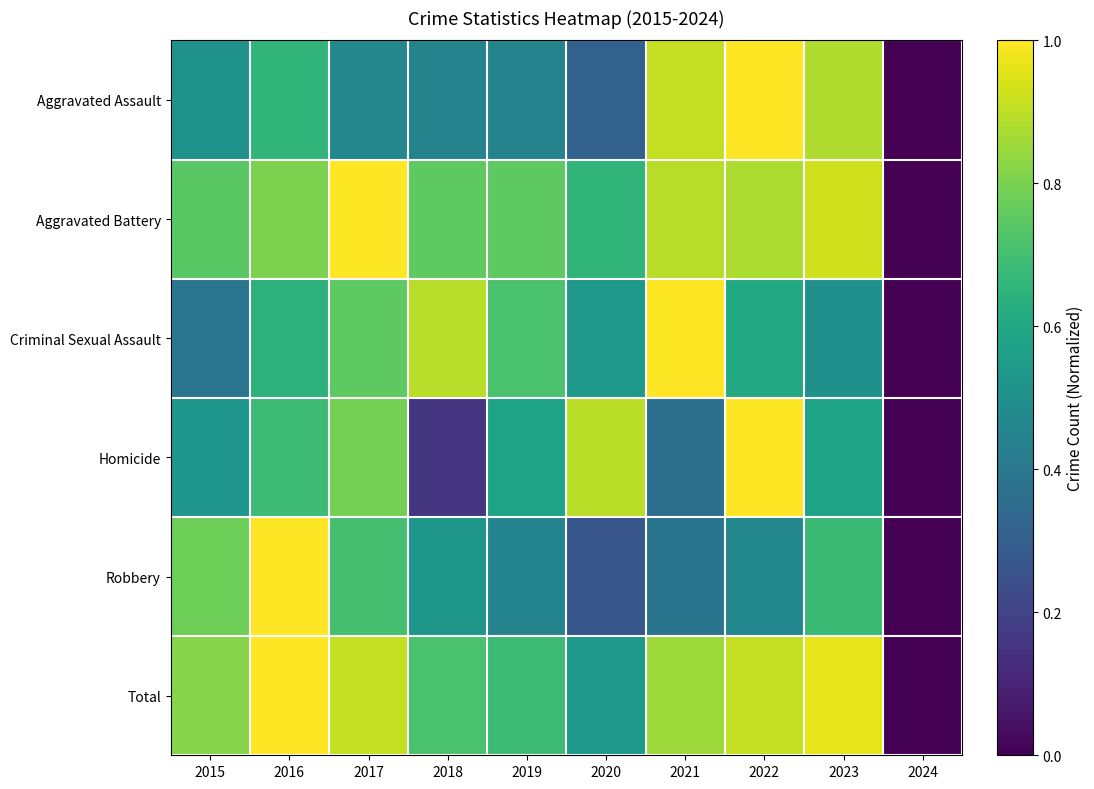

Reading left to right, transcribe all the data shown in this chart.

Aggravated Assault: 2015=0.5	2016=0.7	2017=0.5	2018=0.4	2019=0.4	2020=0.3	2021=0.9	2022=1.0	2023=0.9	2024=0.0
Aggravated Battery: 2015=0.7	2016=0.8	2017=1.0	2018=0.8	2019=0.8	2020=0.7	2021=0.9	2022=0.9	2023=0.9	2024=0.0
Criminal Sexual Assault: 2015=0.4	2016=0.6	2017=0.8	2018=0.9	2019=0.7	2020=0.5	2021=1.0	2022=0.6	2023=0.5	2024=0.0
Homicide: 2015=0.5	2016=0.7	2017=0.8	2018=0.2	2019=0.6	2020=0.9	2021=0.4	2022=1.0	2023=0.6	2024=0.0
Robbery: 2015=0.8	2016=1.0	2017=0.7	2018=0.5	2019=0.5	2020=0.3	2021=0.4	2022=0.5	2023=0.7	2024=0.0
Total: 2015=0.8	2016=1.0	2017=0.9	2018=0.7	2019=0.7	2020=0.5	2021=0.9	2022=0.9	2023=1.0	2024=0.0